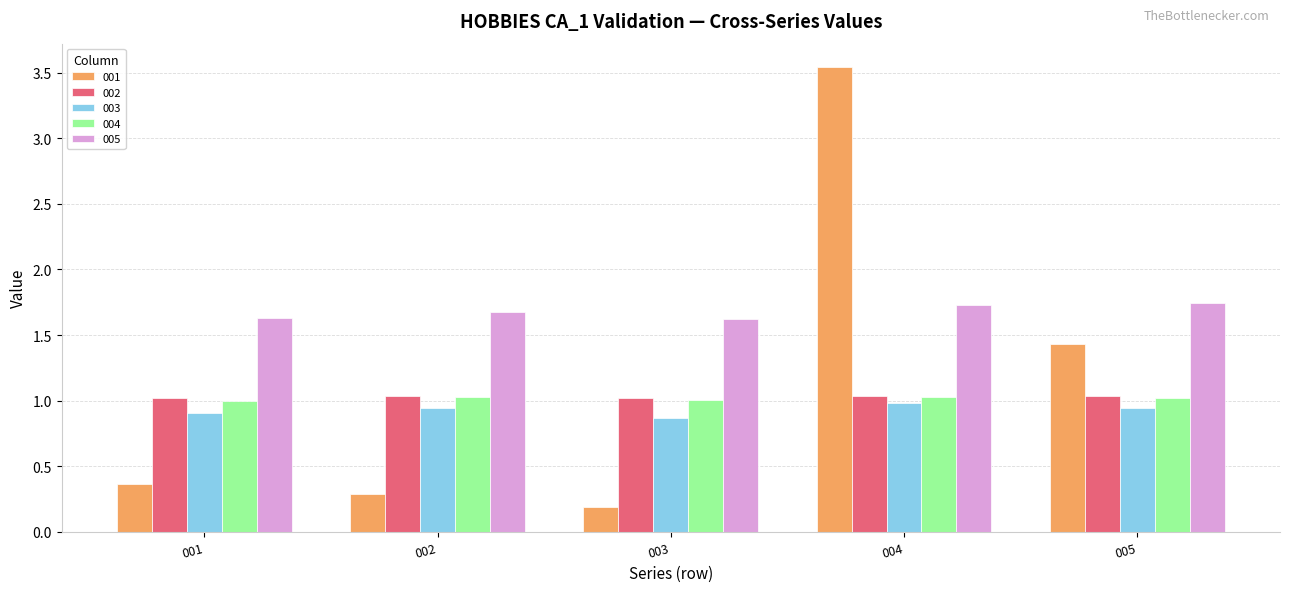

At which category is the sum across all series the highest?

004